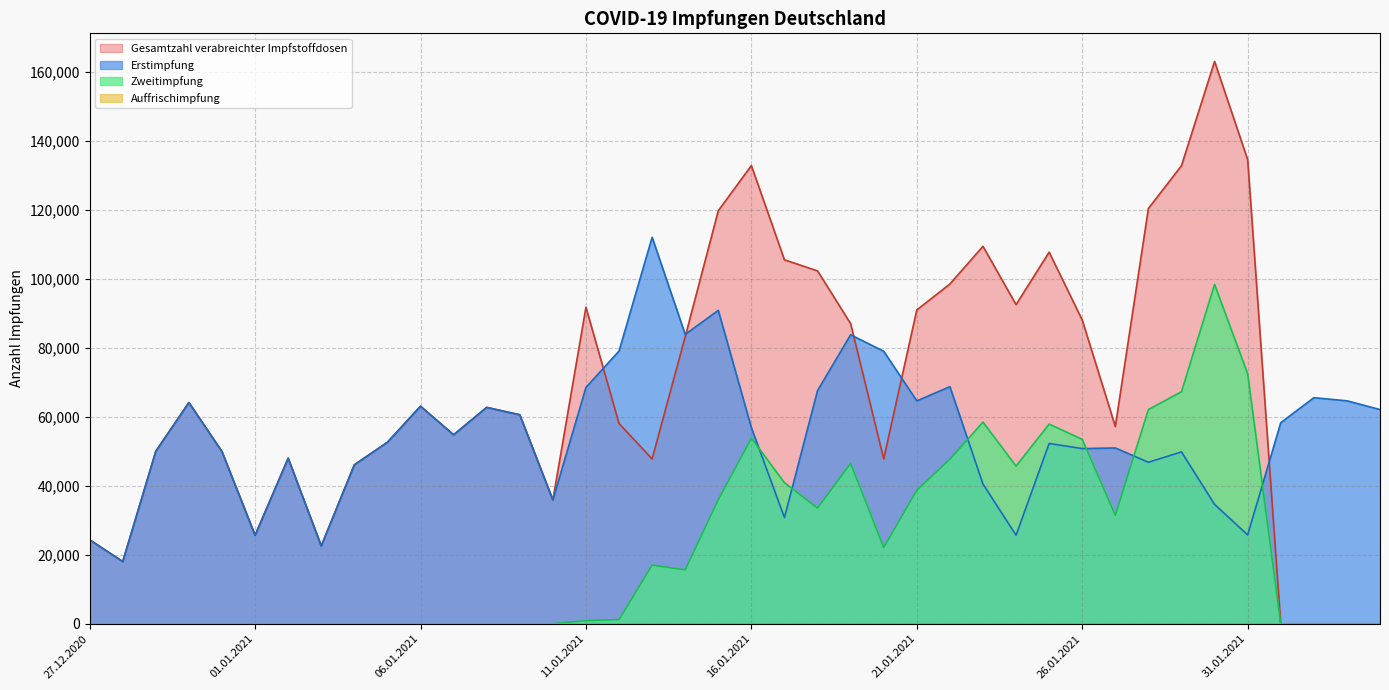

The value of Gesamtzahl verabreichter Impfstoffdosen at 18.01.2021 is 102354. True or false?

True